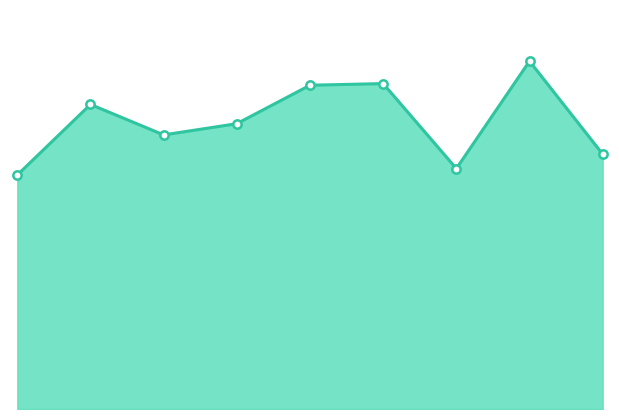

Which category has the highest value across all series?

7